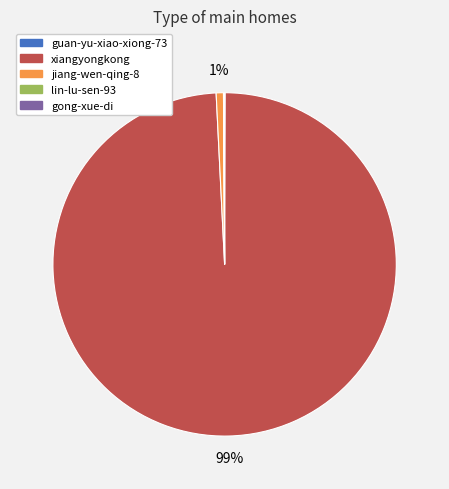

To the nearest percent, what is the average slice percentage?

20%